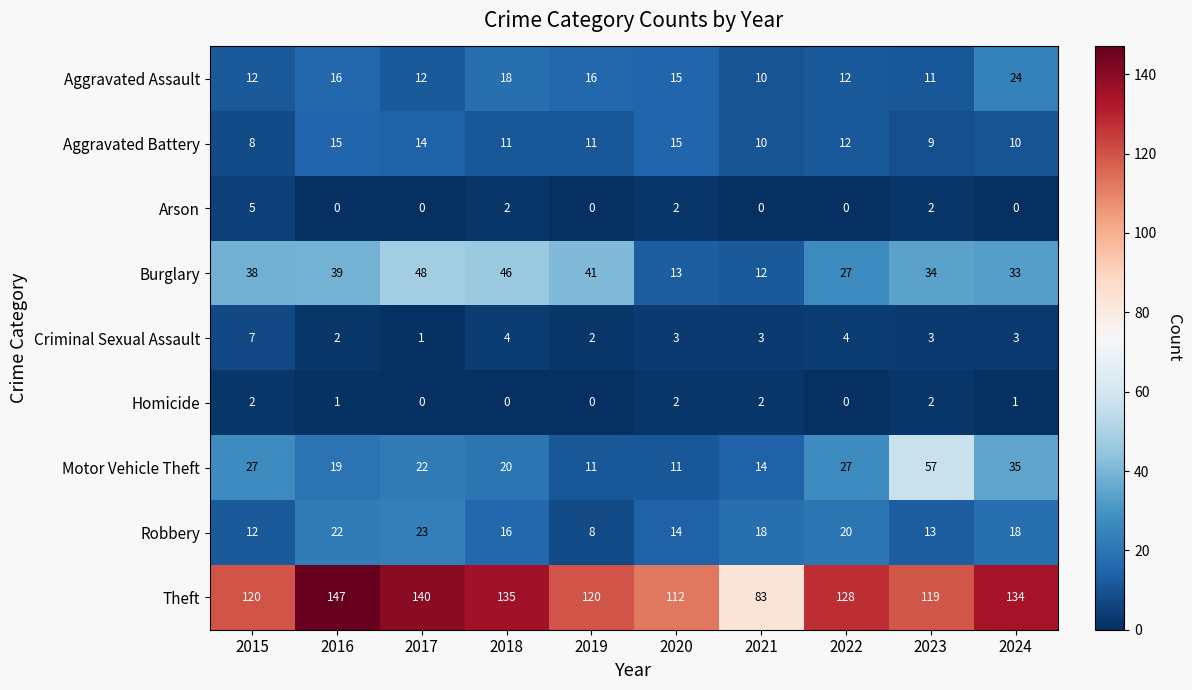

Which series has the largest range (max minus min)?

Theft